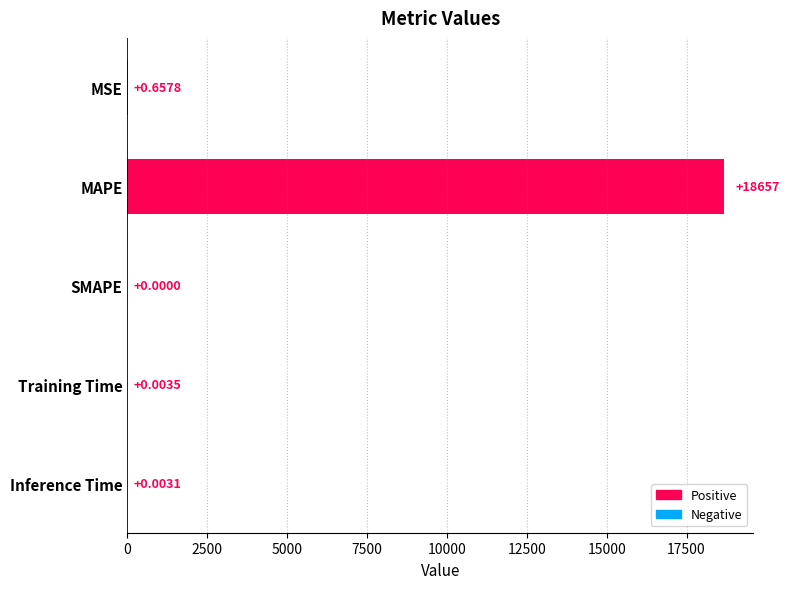

Count the number of values greater than 0.

4